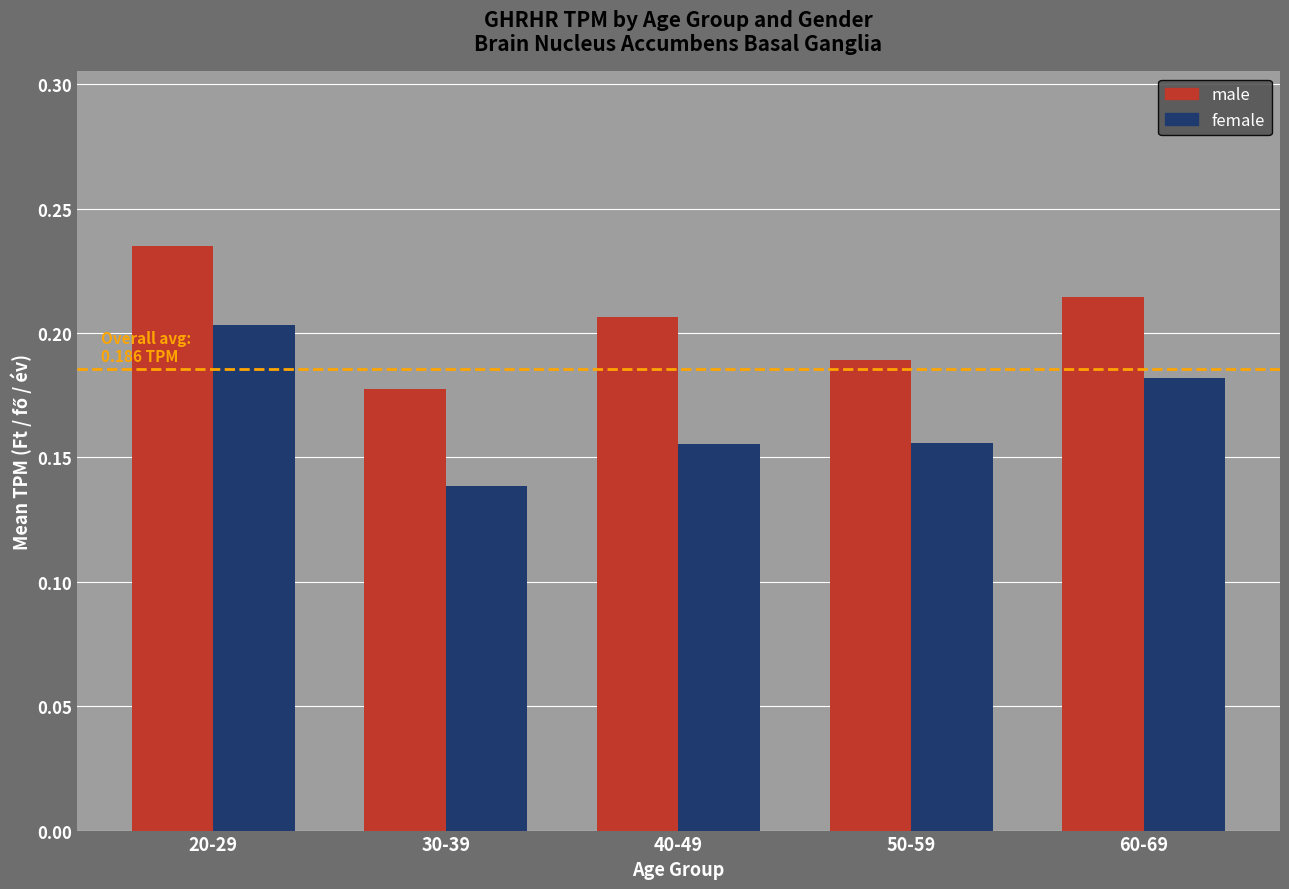

Which series has the largest total across all categories?

male